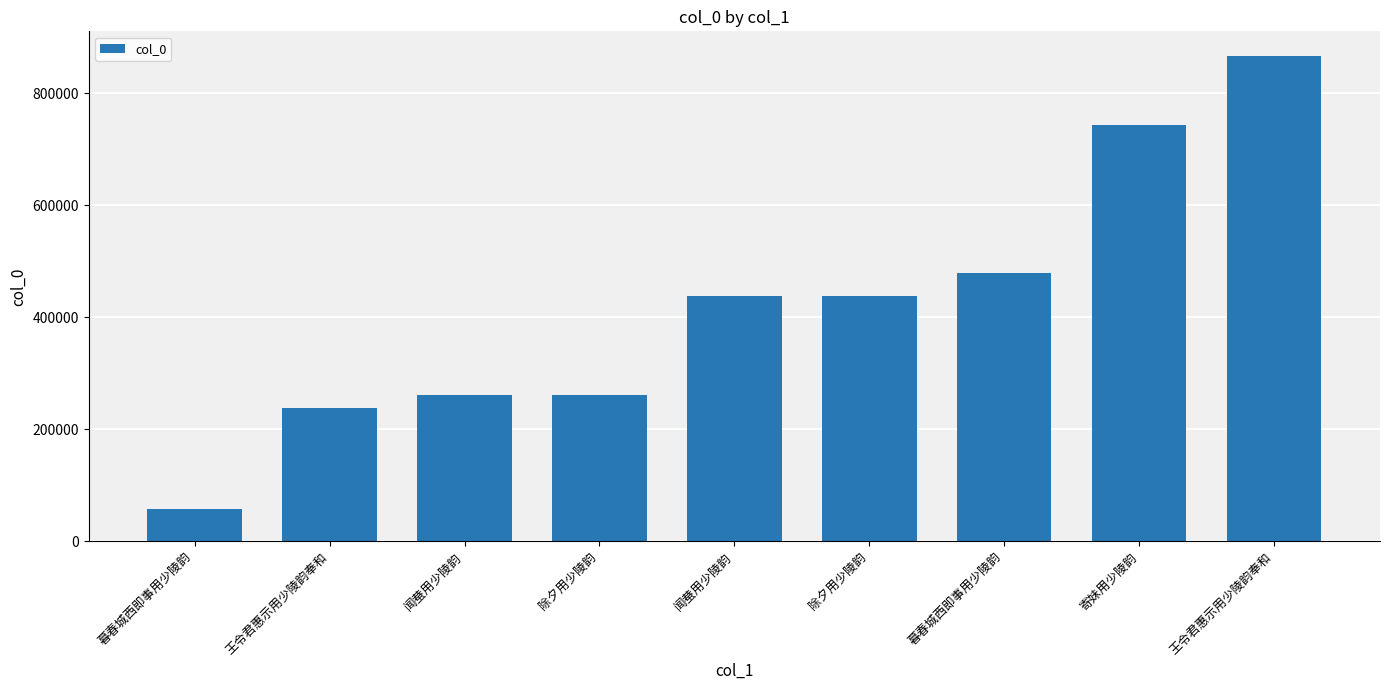

At which category does the chart reach its minimum across all series?

暮春城西即事用少陵韵